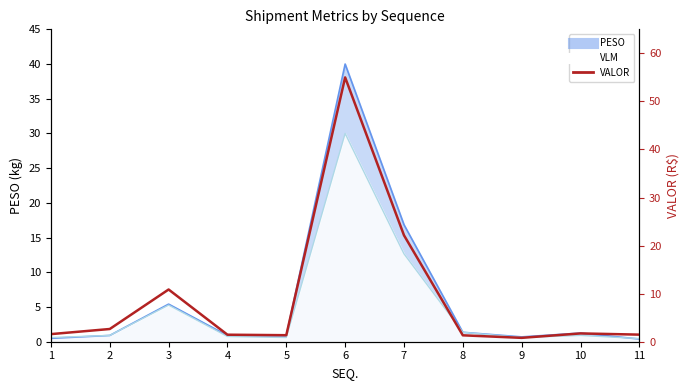

What is the maximum value shown in the chart?

55.0